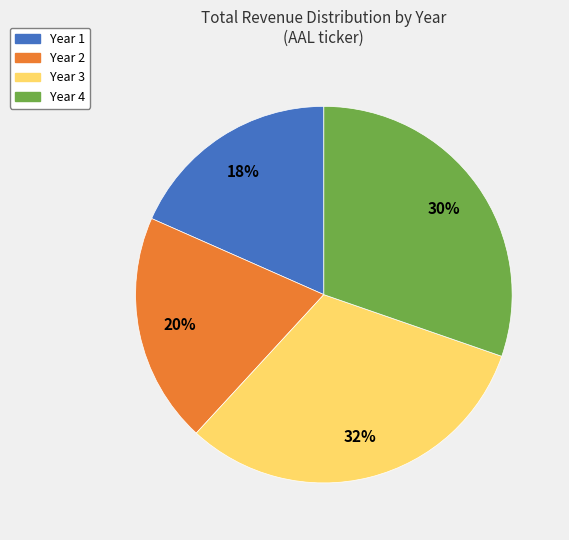

Combined, do Year 3 and Year 4 account for over 50%?

Yes